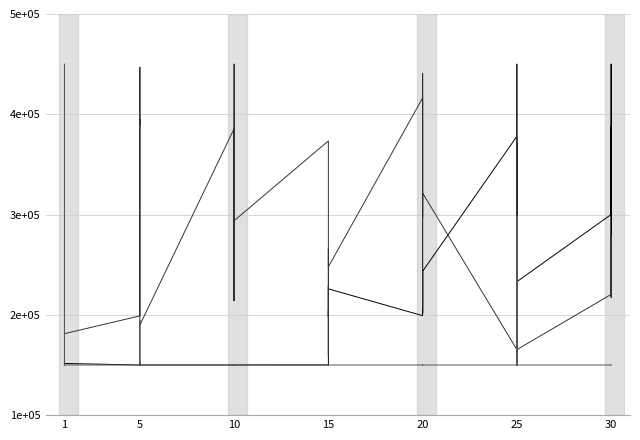

What is the difference between the maximum and minimum values in the Leve Gil series?

300000.0